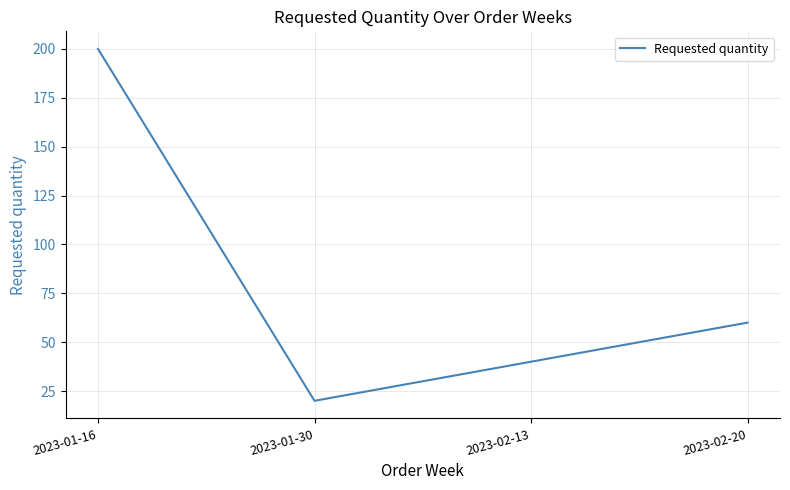

Which has a higher value, 2023-01-30 or 2023-02-13?

2023-02-13